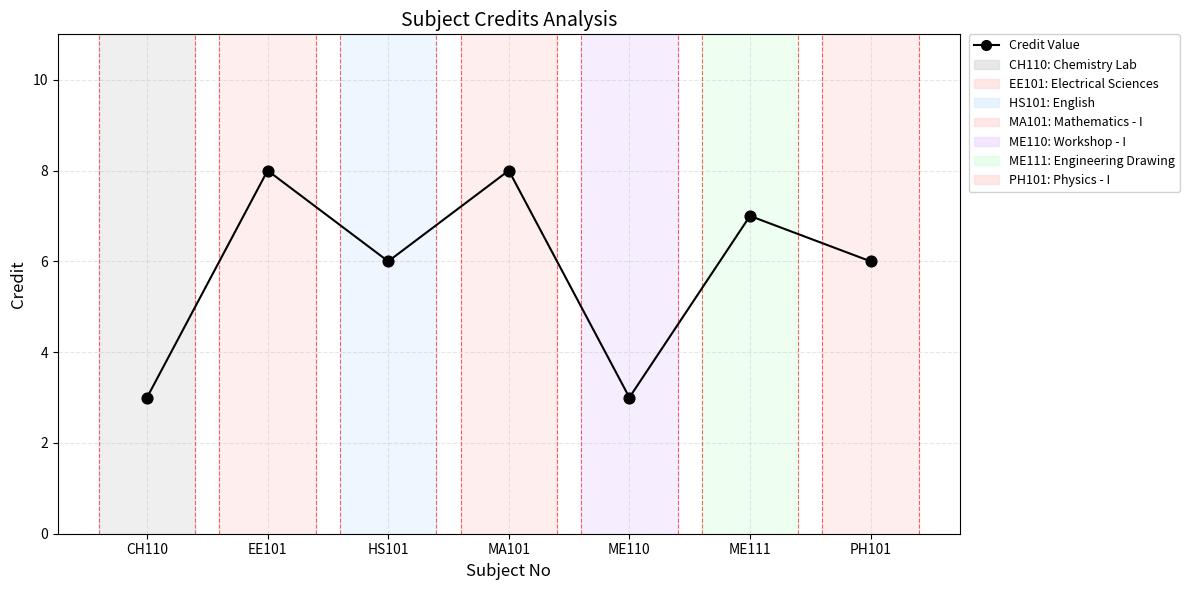

What is the ratio of the value at MA101 to the value at PH101?

1.3